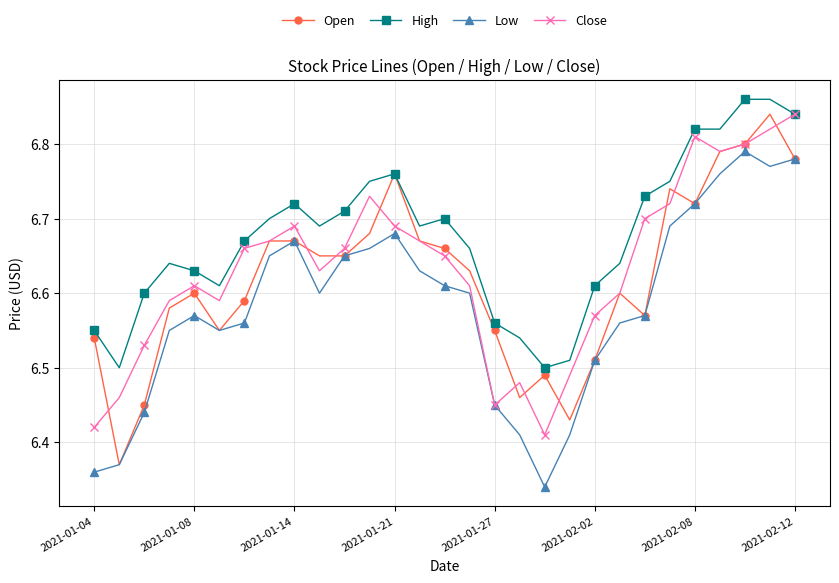

Which series has the largest range (max minus min)?

Open